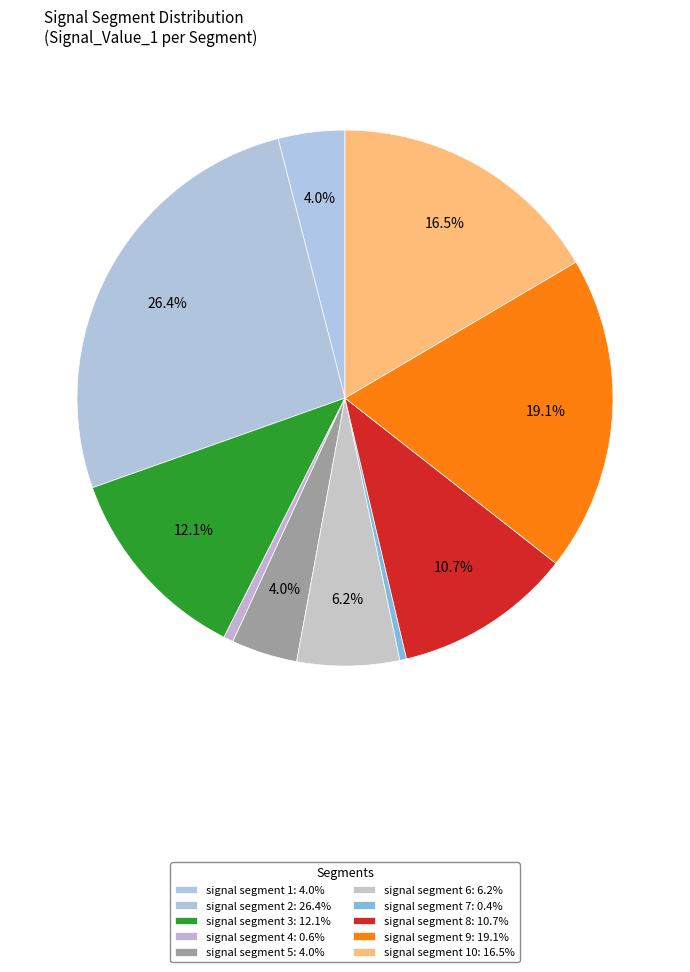

Count the number of slices in the pie.

10